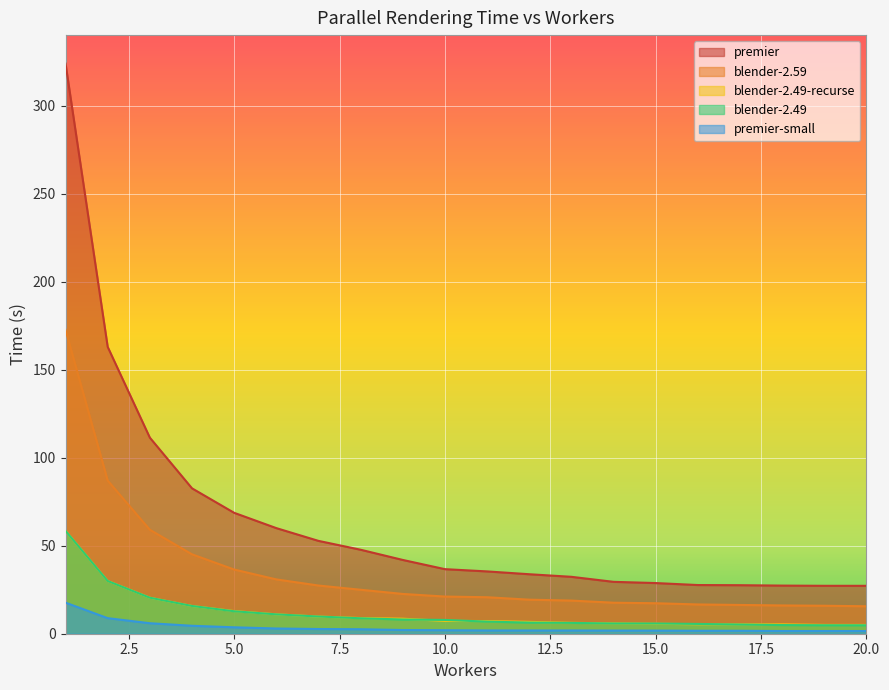

How many data points in blender-2.59 are less than 21?

10